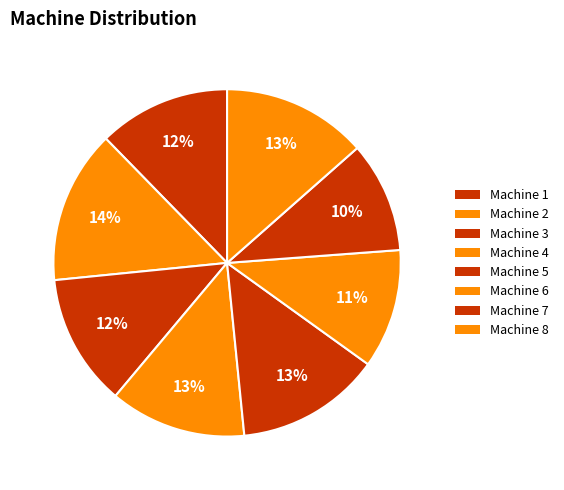

To the nearest percent, what is the difference between the largest and smallest slice percentages?

4%